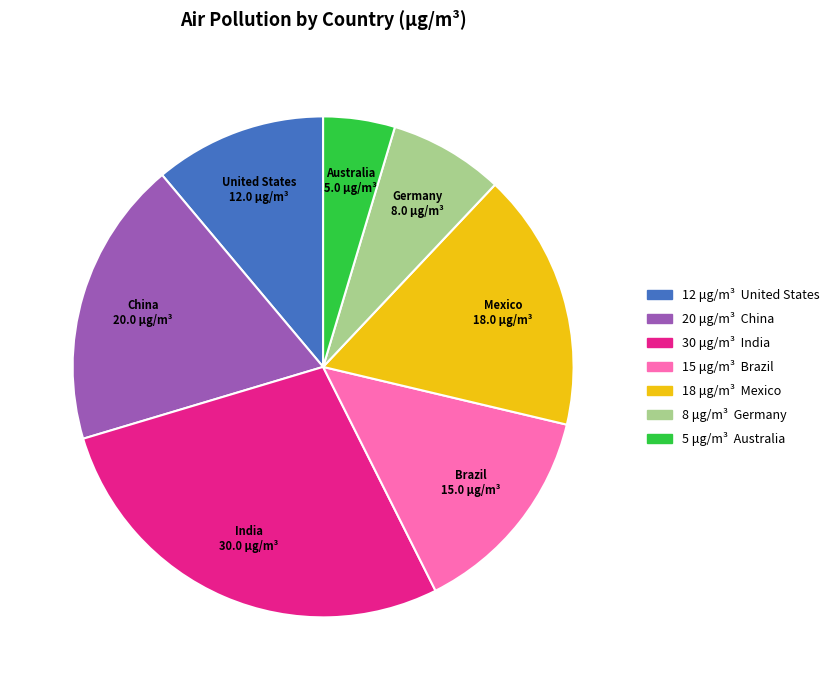

Does any single category account for the majority?

No